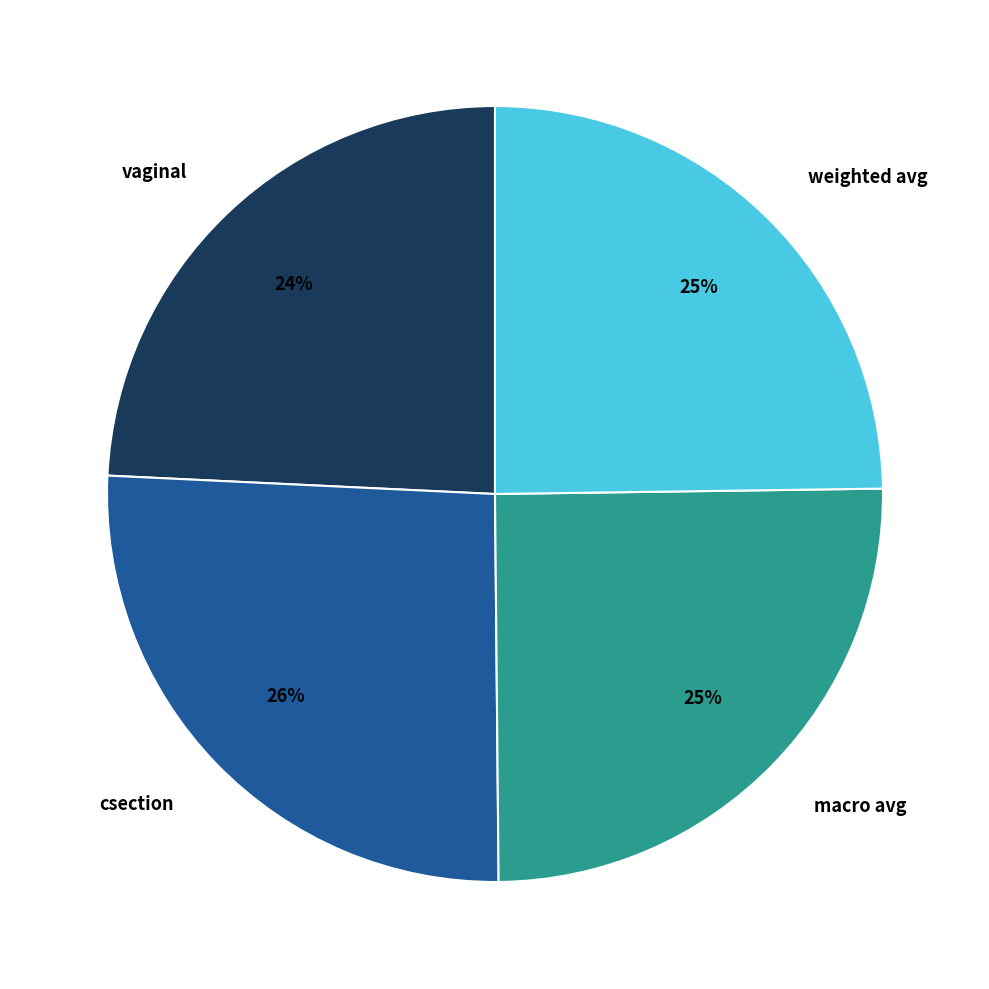

Does csection represent more than half of the total?

No